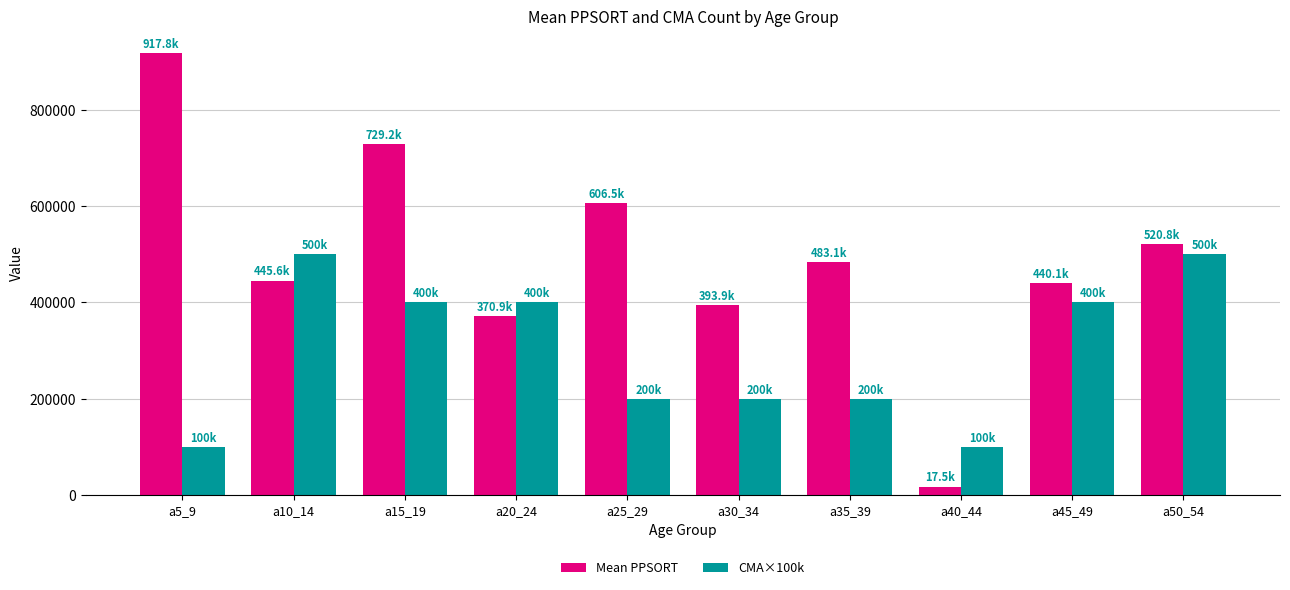

Is the value of CMA×100k at a10_14 greater than the value of Mean PPSORT at a20_24?

Yes